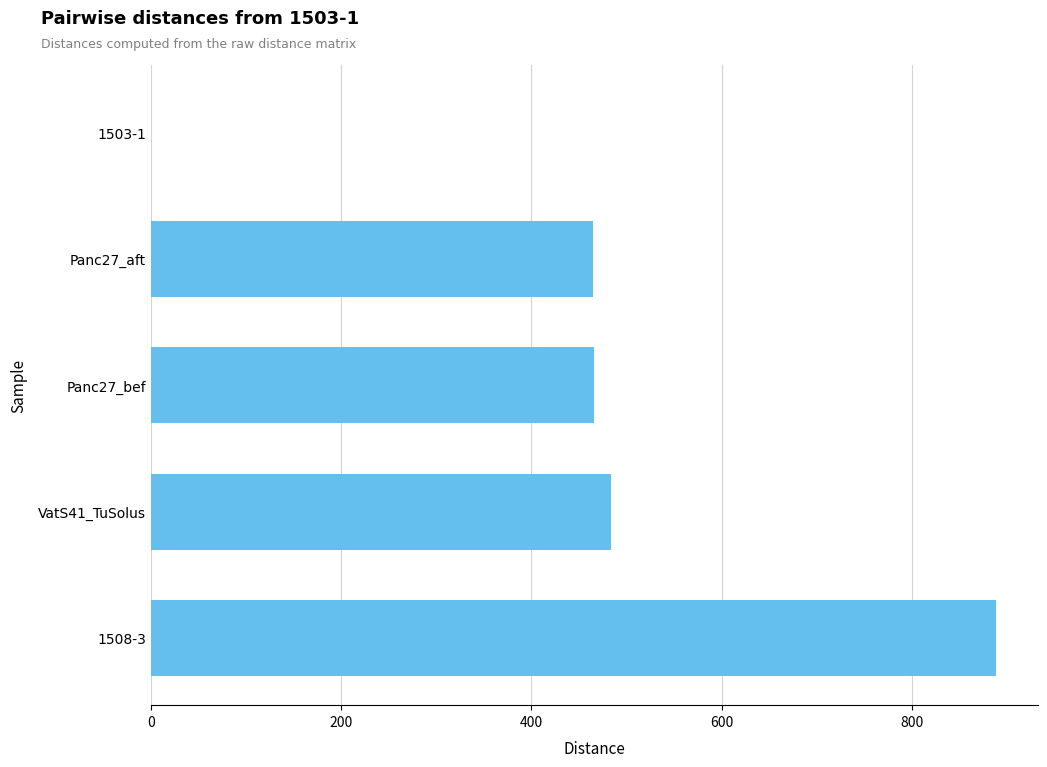

Which has a higher value, VatS41_TuSolus or Panc27_aft?

VatS41_TuSolus